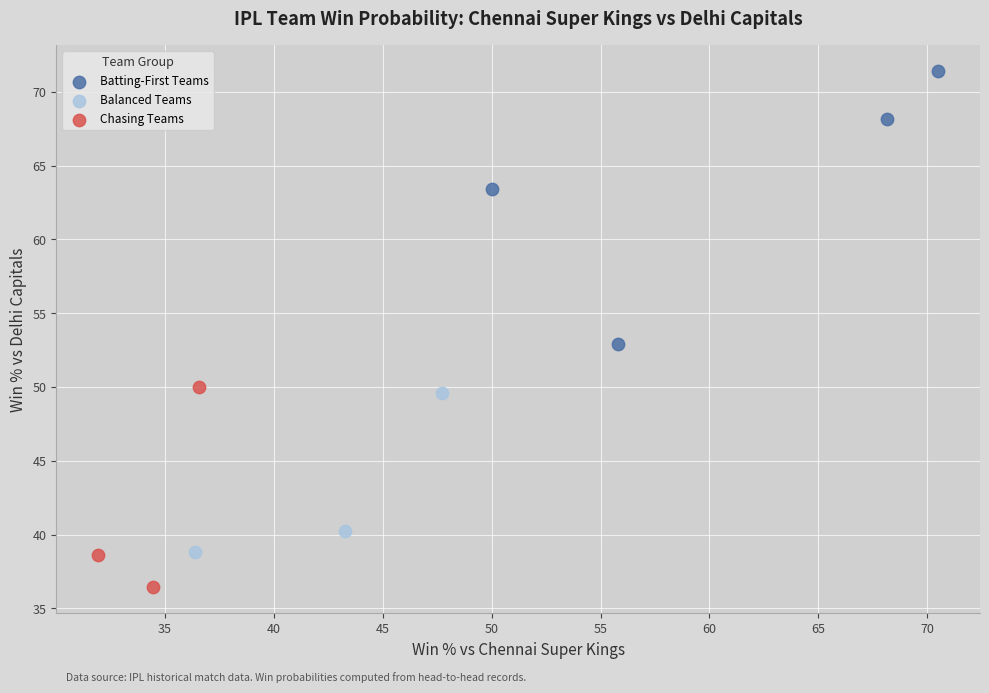

Which series contains the highest Y value?

Batting-First Teams